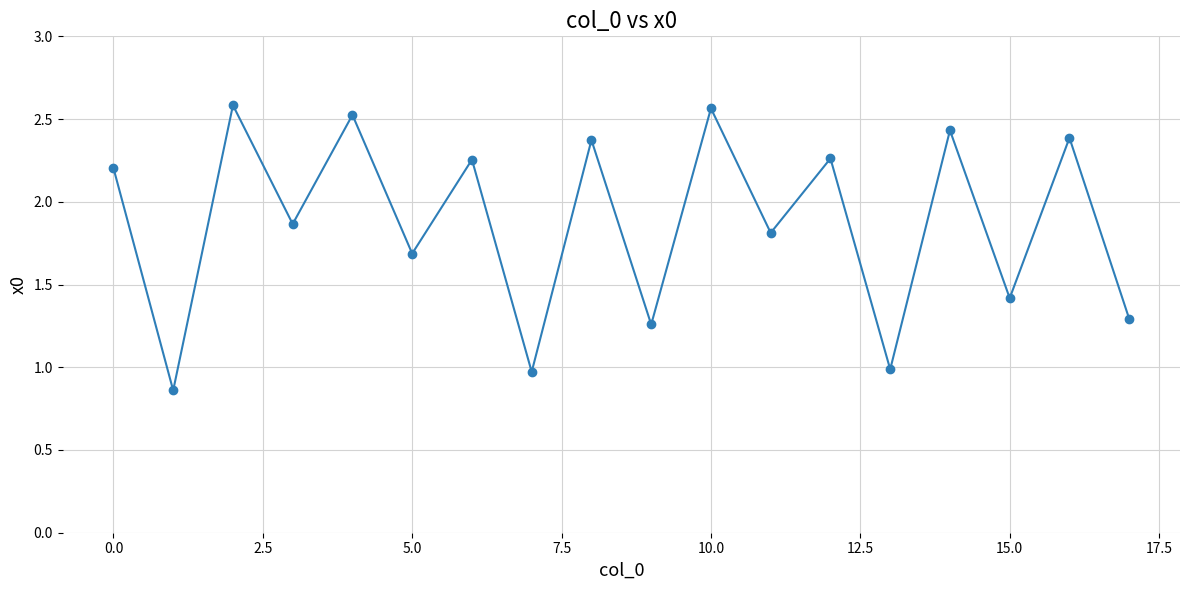

How many points are lower than both their immediate neighbors (excluding endpoints)?

8